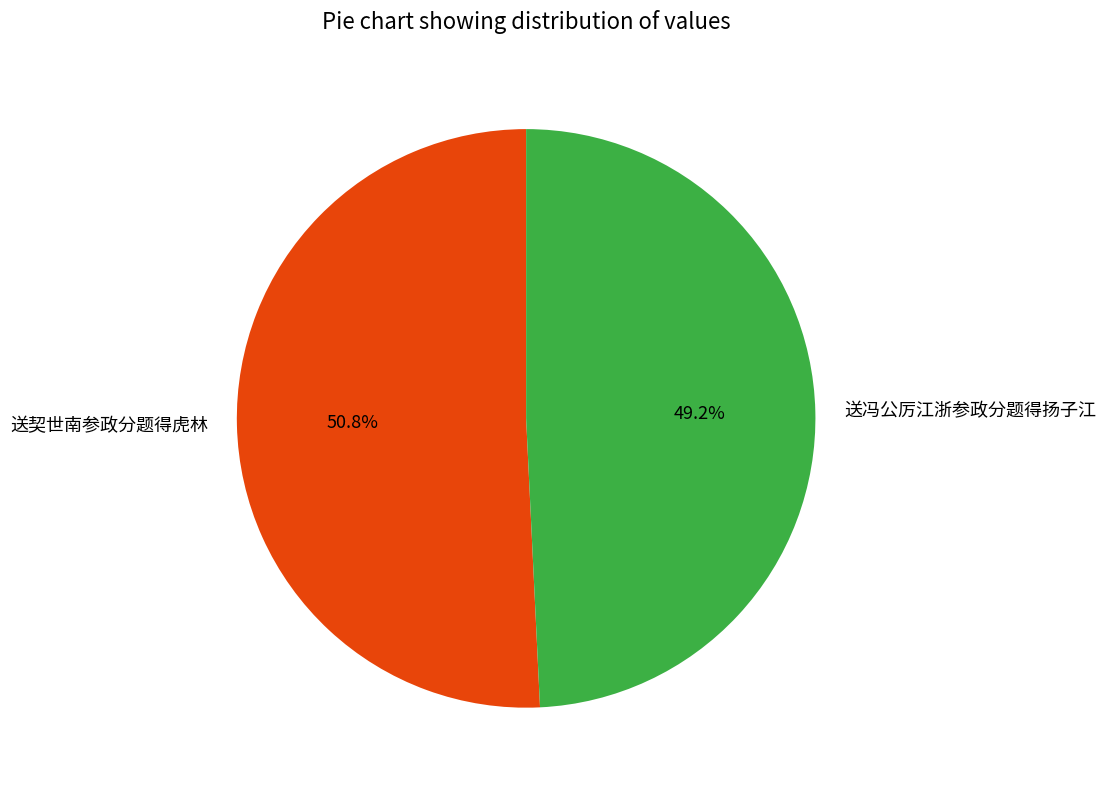

What is the ratio of the value at 送冯公厉江浙参政分题得扬子江 to the value at 送契世南参政分题得虎林?

1.0